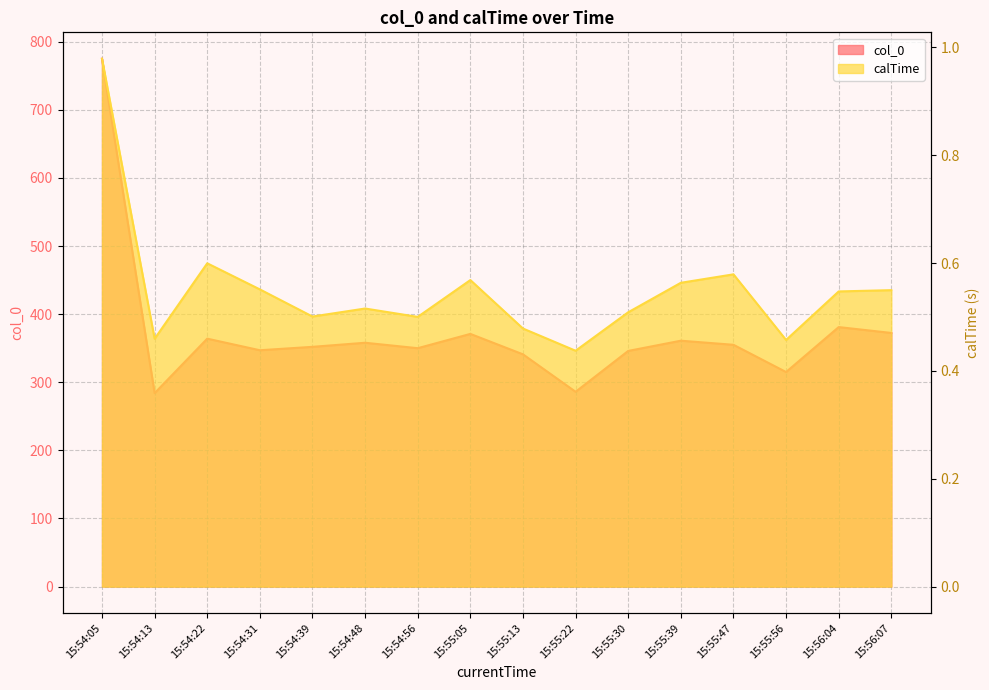

Reading left to right, transcribe all the data shown in this chart.

col_0: 15:54:05=775.0	15:54:13=284.0	15:54:22=364.0	15:54:31=347.0	15:54:39=352.0	15:54:48=358.0	15:54:56=350.0	15:55:05=371.0	15:55:13=341.0	15:55:22=286.0	15:55:30=346.0	15:55:39=361.0	15:55:47=355.0	15:55:56=315.0	15:56:04=381.0	15:56:07=372.4
calTime: 15:54:05=1.0	15:54:13=0.5	15:54:22=0.6	15:54:31=0.6	15:54:39=0.5	15:54:48=0.5	15:54:56=0.5	15:55:05=0.6	15:55:13=0.5	15:55:22=0.4	15:55:30=0.5	15:55:39=0.6	15:55:47=0.6	15:55:56=0.5	15:56:04=0.5	15:56:07=0.5